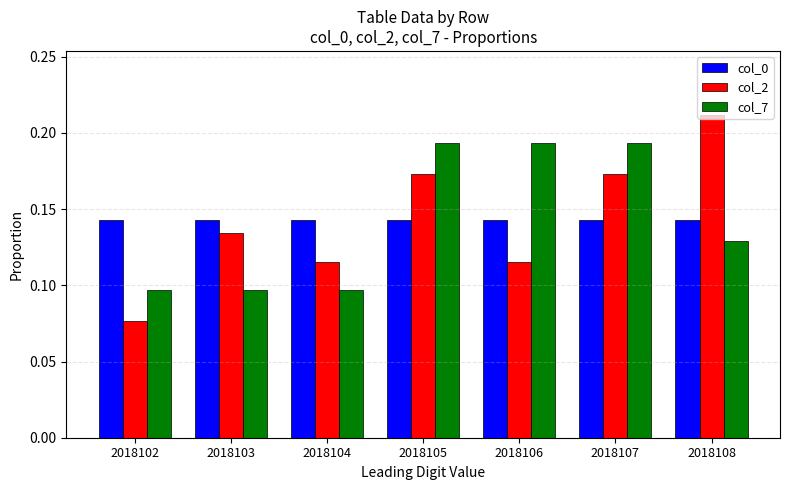

List the series in order of their peak value, lowest first.

col_0, col_7, col_2